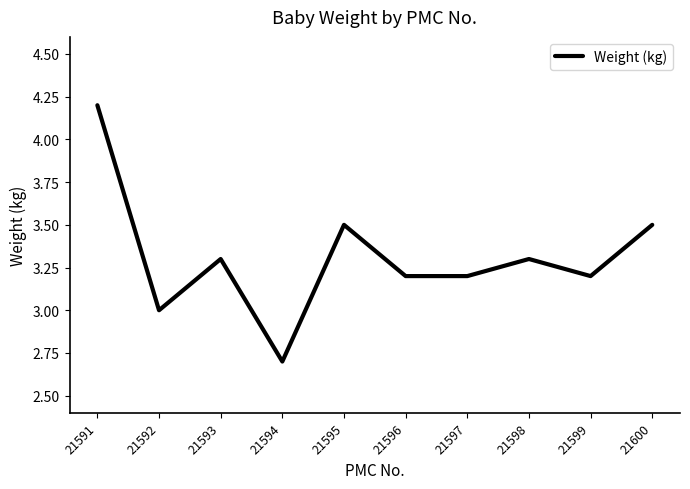

Where does the data first go above 3?

21591